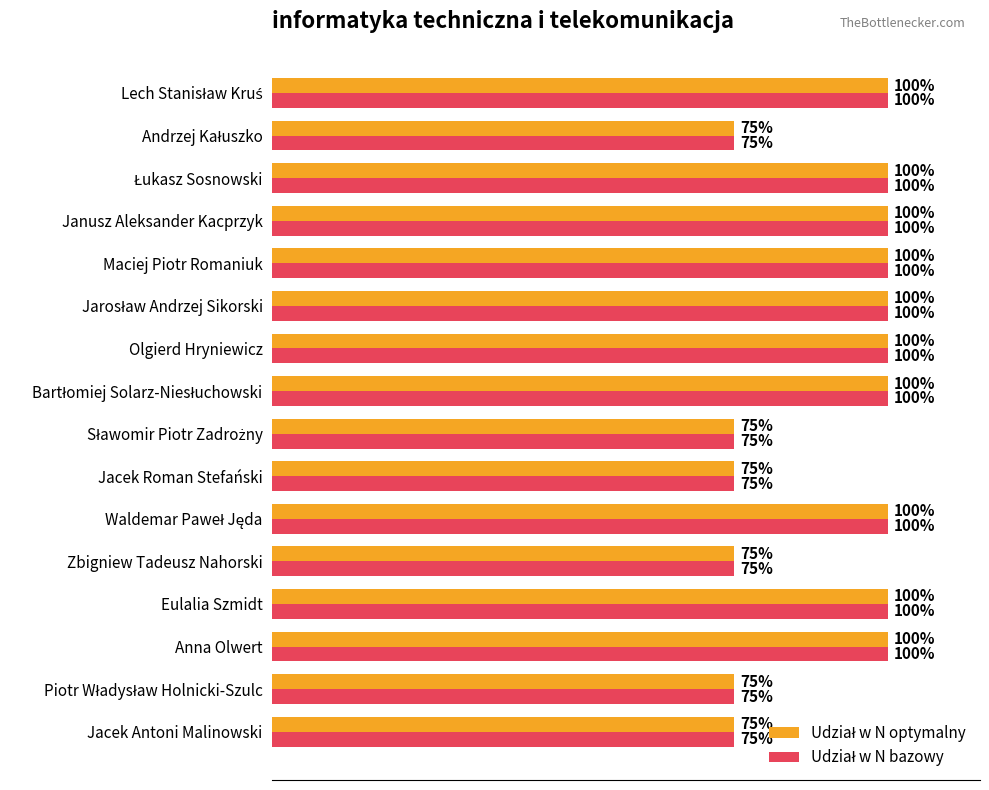

Which series has the widest spread of values?

Udział w N optymalny